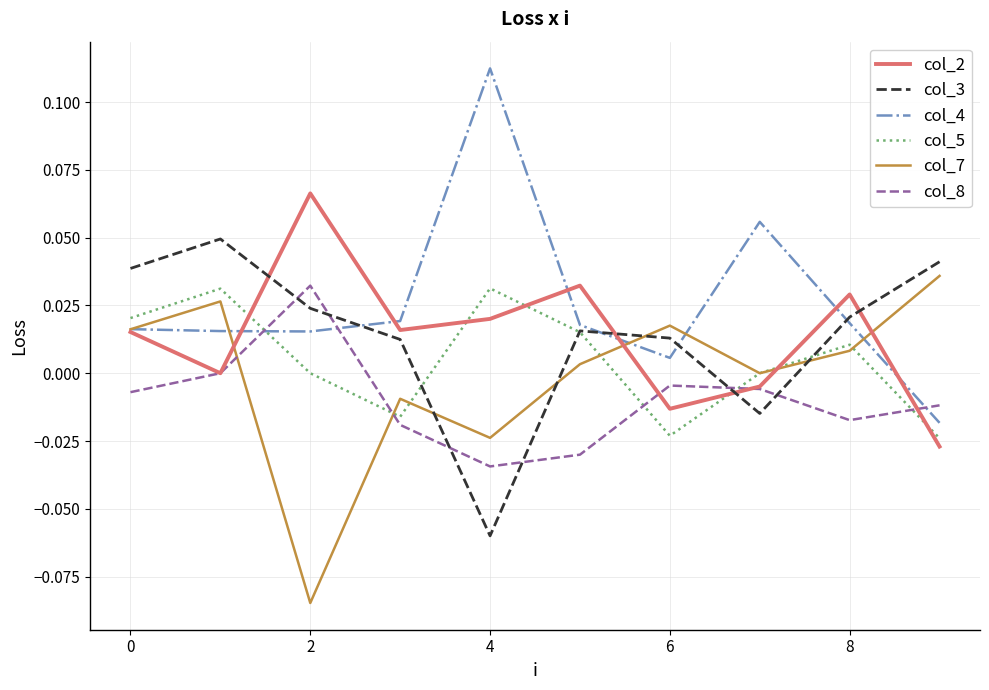

Which series ends up on top after the final intersection of col_5 and col_4?

col_4